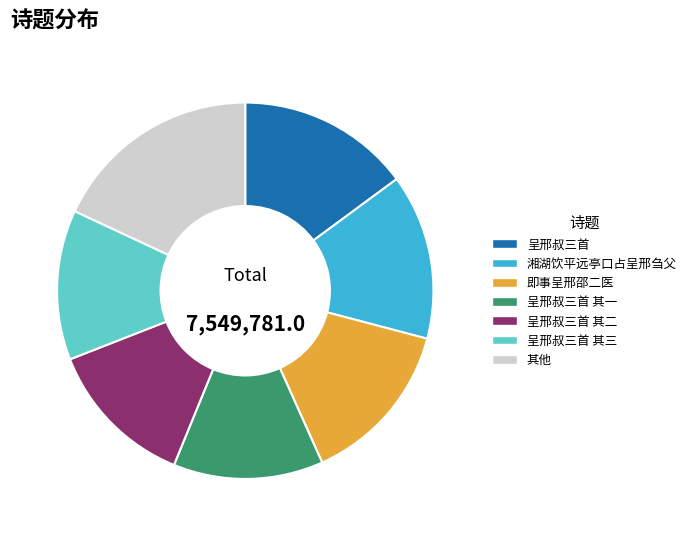

How many slices are in this pie chart?

7